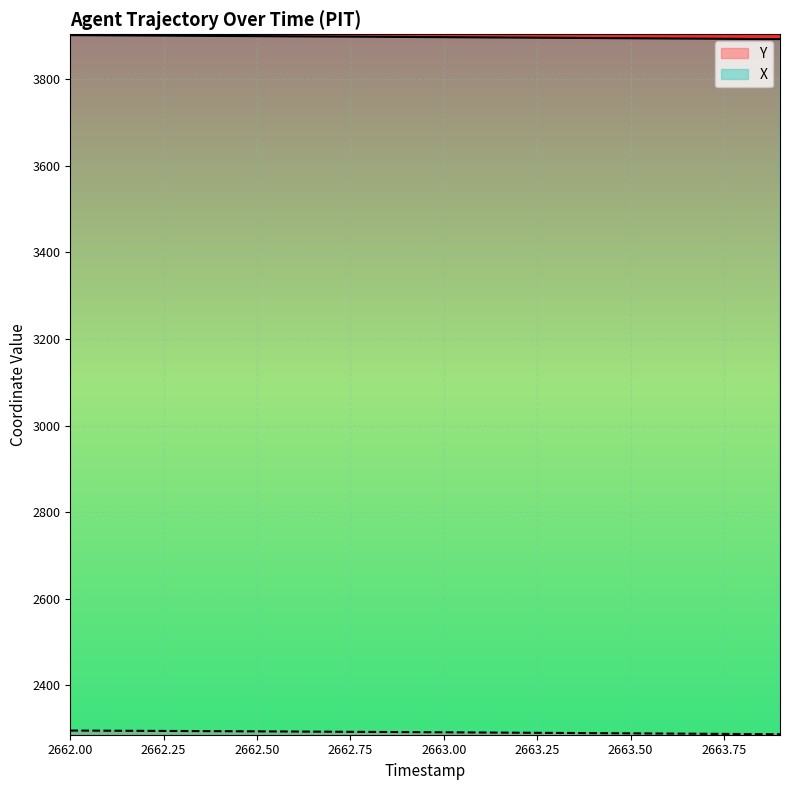

What is the total value across all series at 2663.6?

6182.4